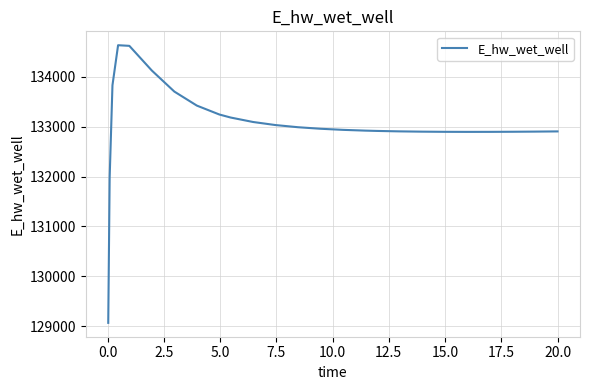

What is the minimum value shown in the chart?

129070.4